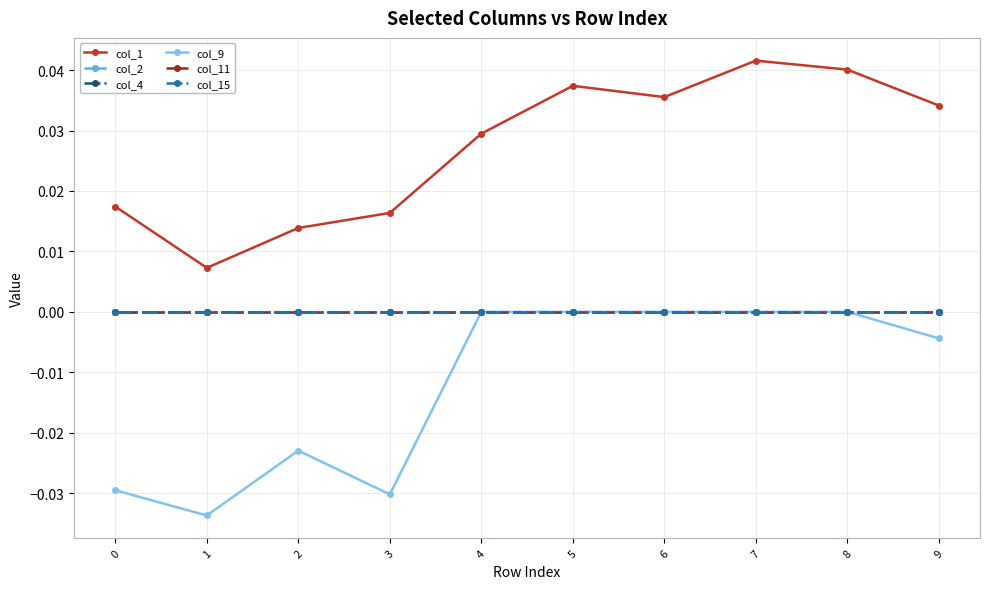

Is this an area chart (filled region under the line)?

No